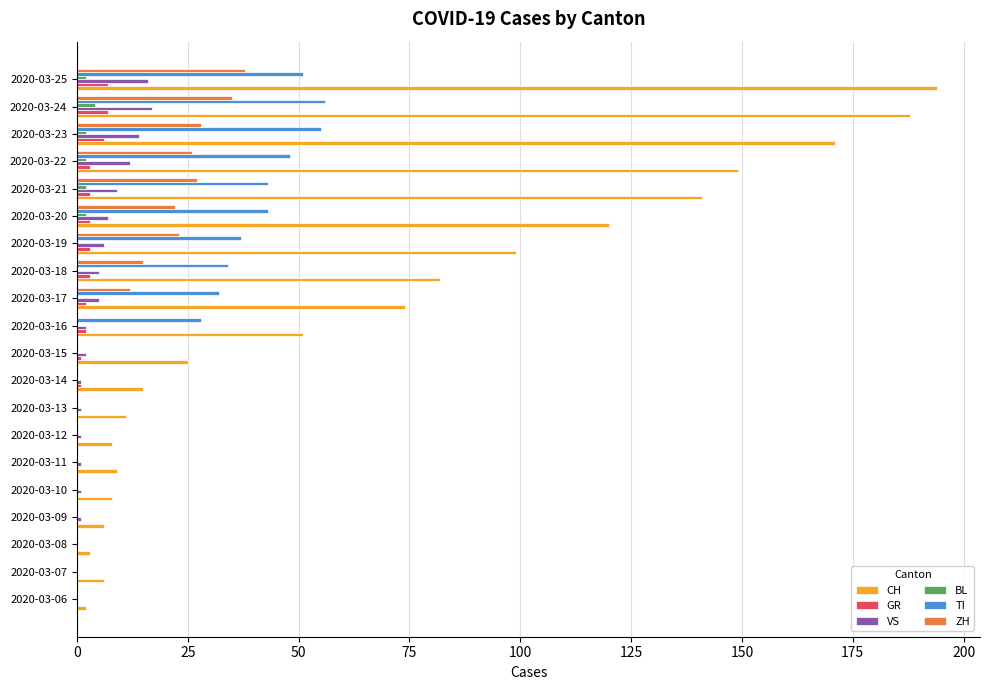

Count the number of categories in the chart.

20